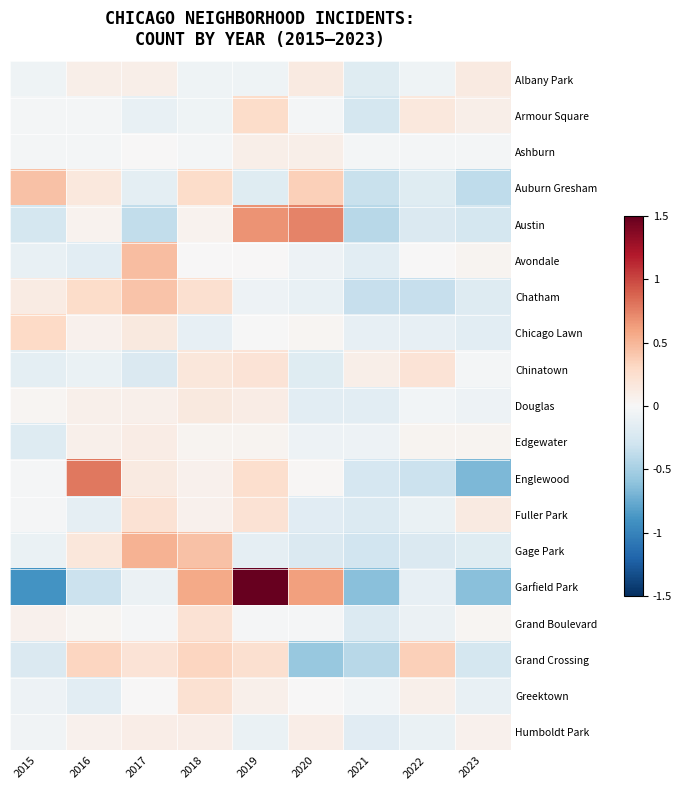

What is the spread (max minus min) of values at 2019?

1.7